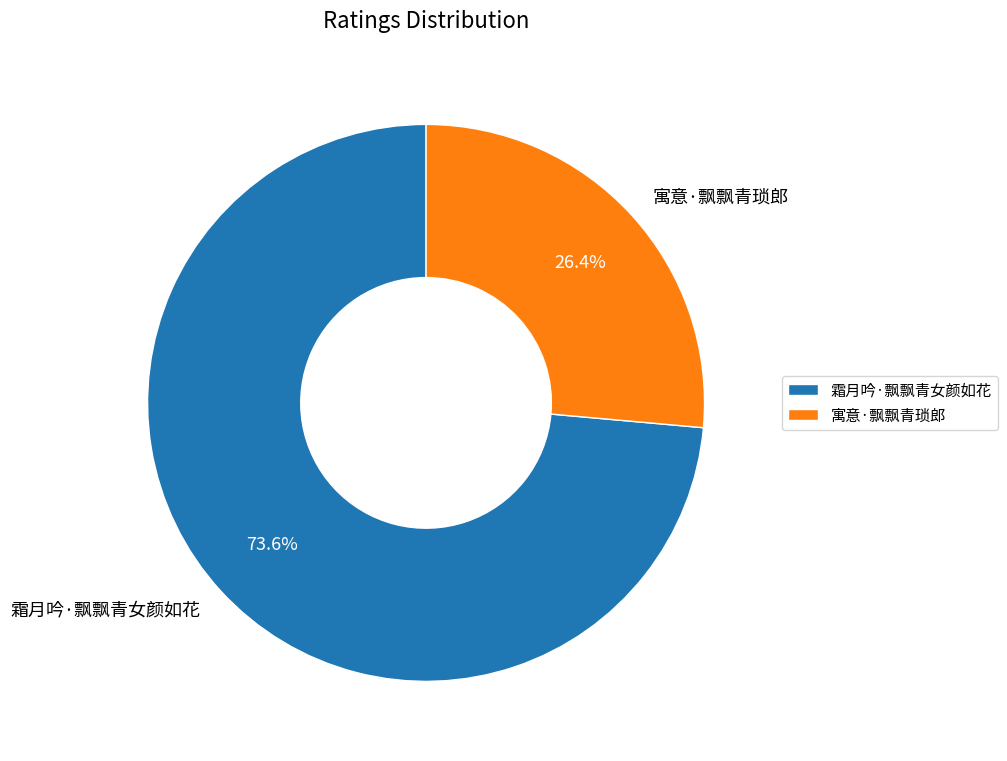

True or false: 寓意·飘飘青琐郎 accounts for 18% of the total.

False